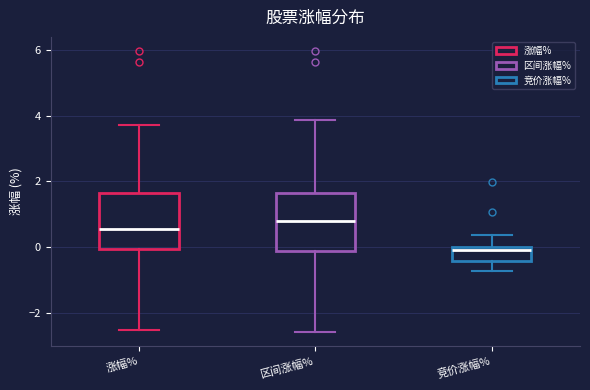

Where is the upper edge of the box for 涨幅% on the y-axis? The values are not printed on the chart, so give them approximately, as read against the axis.

1.6